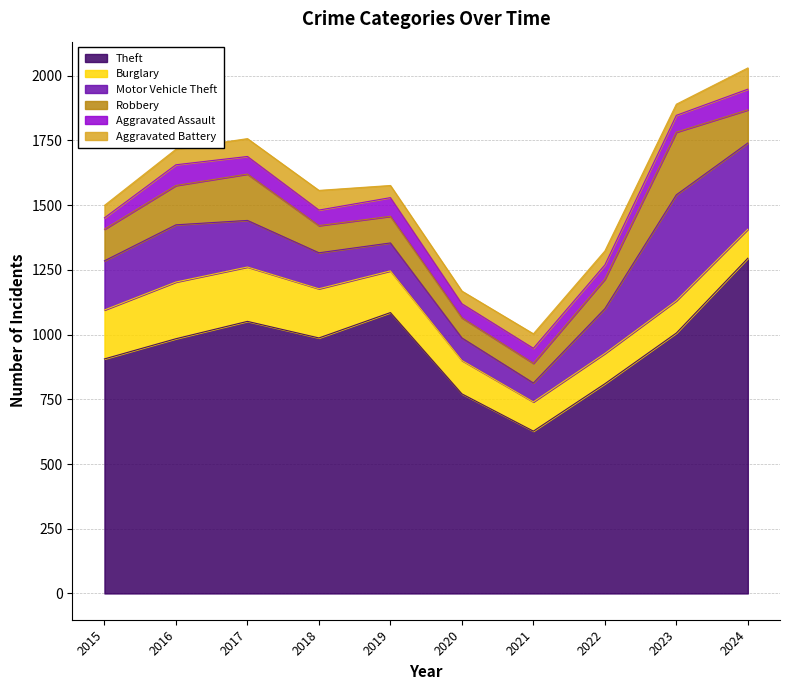

What is the average value of the Aggravated Battery series?

58